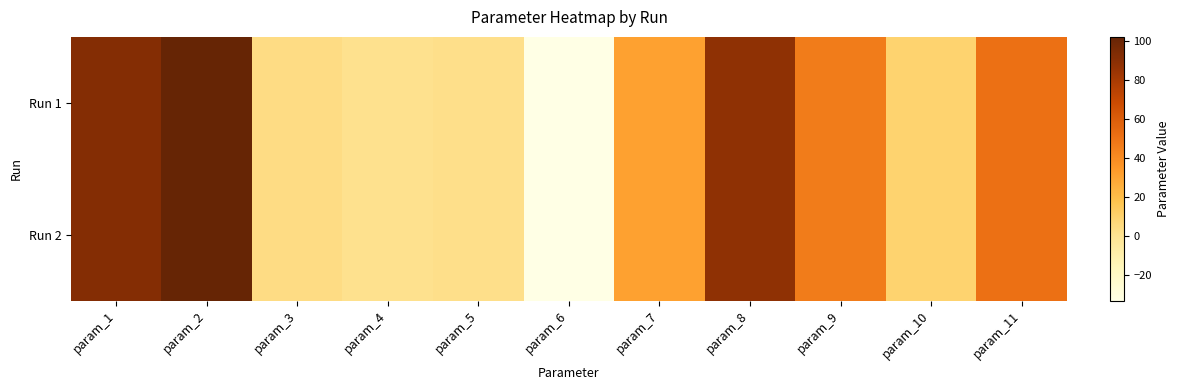

Reading left to right, extract all data points from this chart.

Run 1: param_1=92.0	param_2=102.1	param_3=4.0	param_4=1.3	param_5=2.6	param_6=-33.1	param_7=31.2	param_8=88.1	param_9=46.5	param_10=9.3	param_11=51.2
Run 2: param_1=91.9	param_2=102.1	param_3=4.0	param_4=1.3	param_5=2.6	param_6=-33.1	param_7=31.1	param_8=88.1	param_9=46.5	param_10=9.3	param_11=51.2